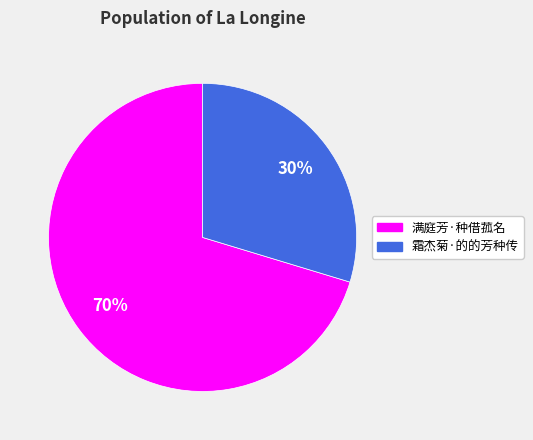

What is the smallest slice in the pie chart?

霜杰菊·的的芳种传